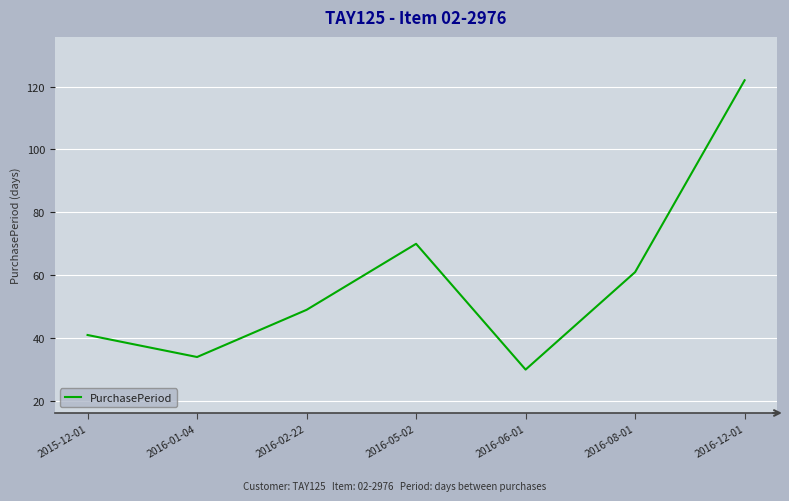

Is it true that the value at 2016-12-01 is 122?

True